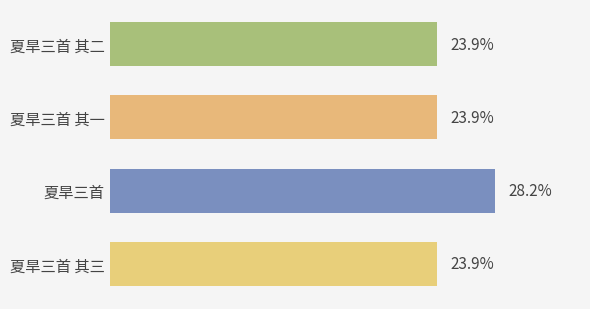

Rank the categories by value from lowest to highest.

夏旱三首 其三, 夏旱三首 其二, 夏旱三首 其一, 夏旱三首